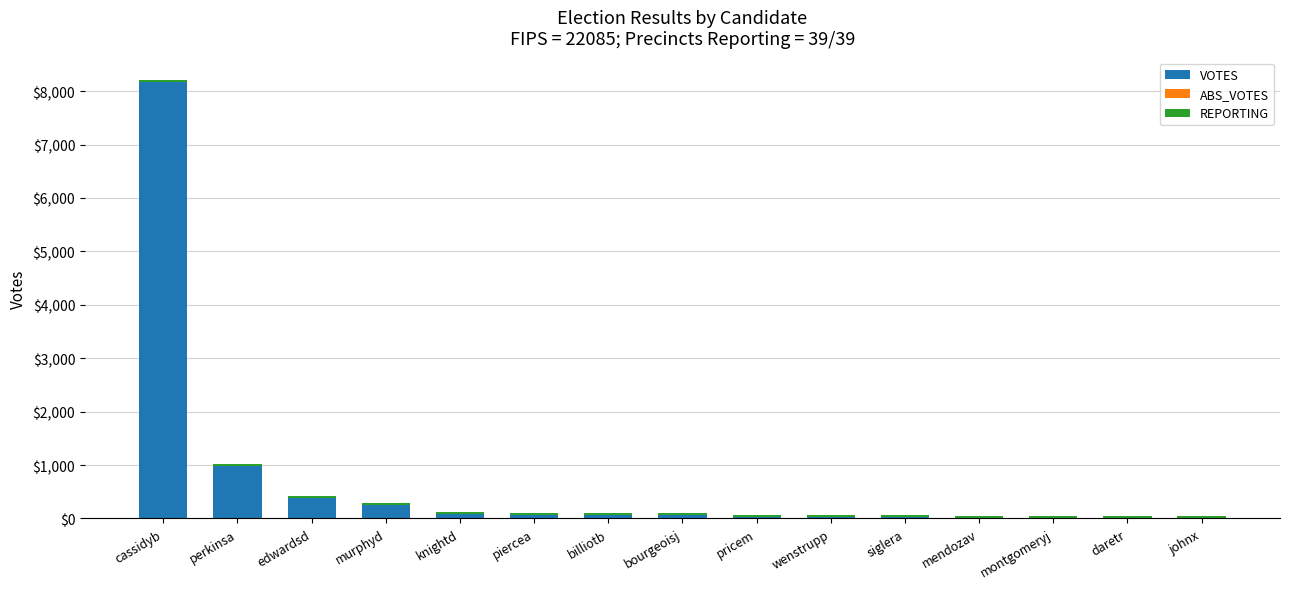

Where is VOTES nearest to the value 4093?

perkinsa